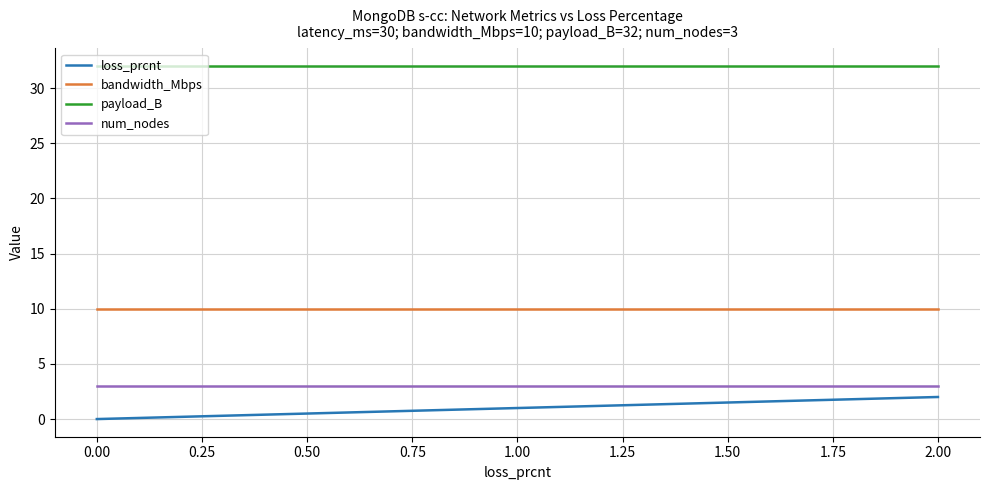

True or false: payload_B and bandwidth_Mbps intersect in this chart.

False